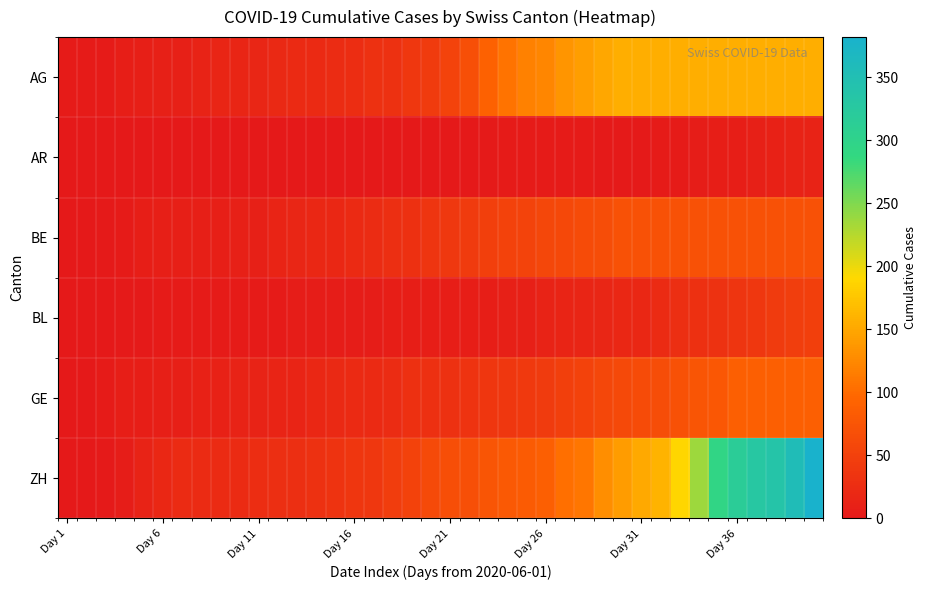

How many categories are shown in the chart?

40